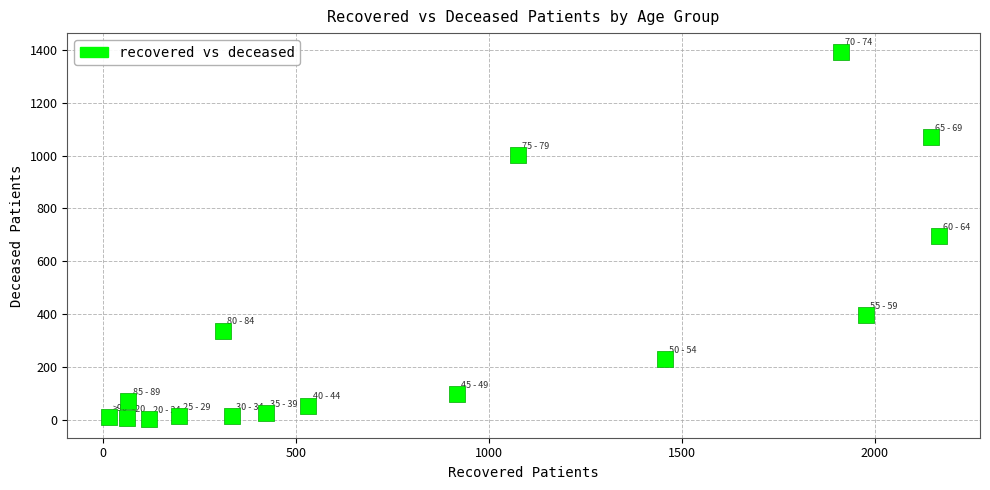

What is the range of Y values (max minus min)?

1392